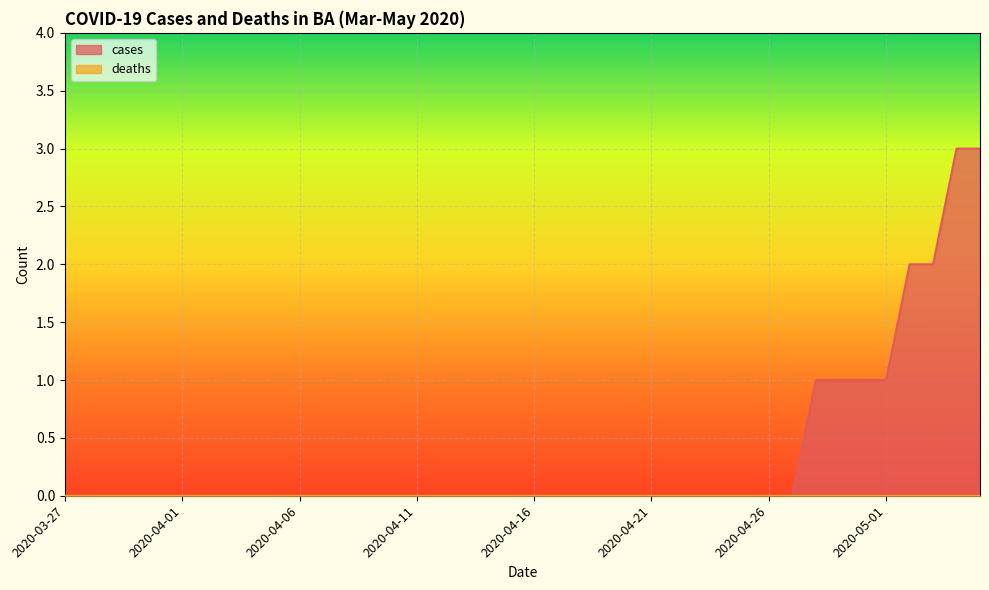

Reading left to right, what are all the values shown in this chart?

0	0	0	0	0	0	0	0	0	0	0	0	0	0	0	0	0	0	0	0	0	0	0	0	0	0	0	0	0	0	0	0	1	1	1	1	2	2	3	3